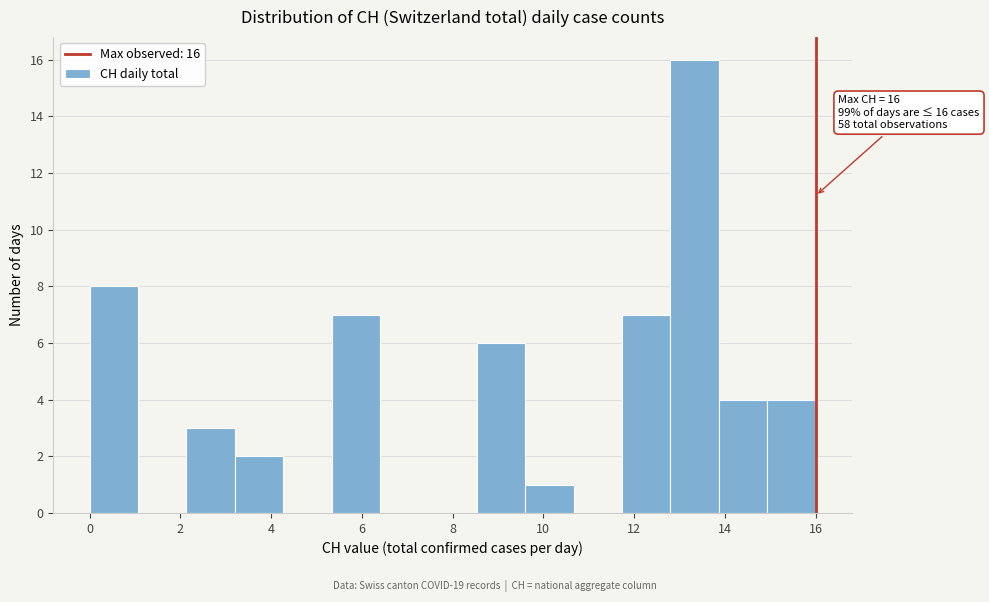

Which range on the x-axis has the tallest bar?

12.8 to 13.8